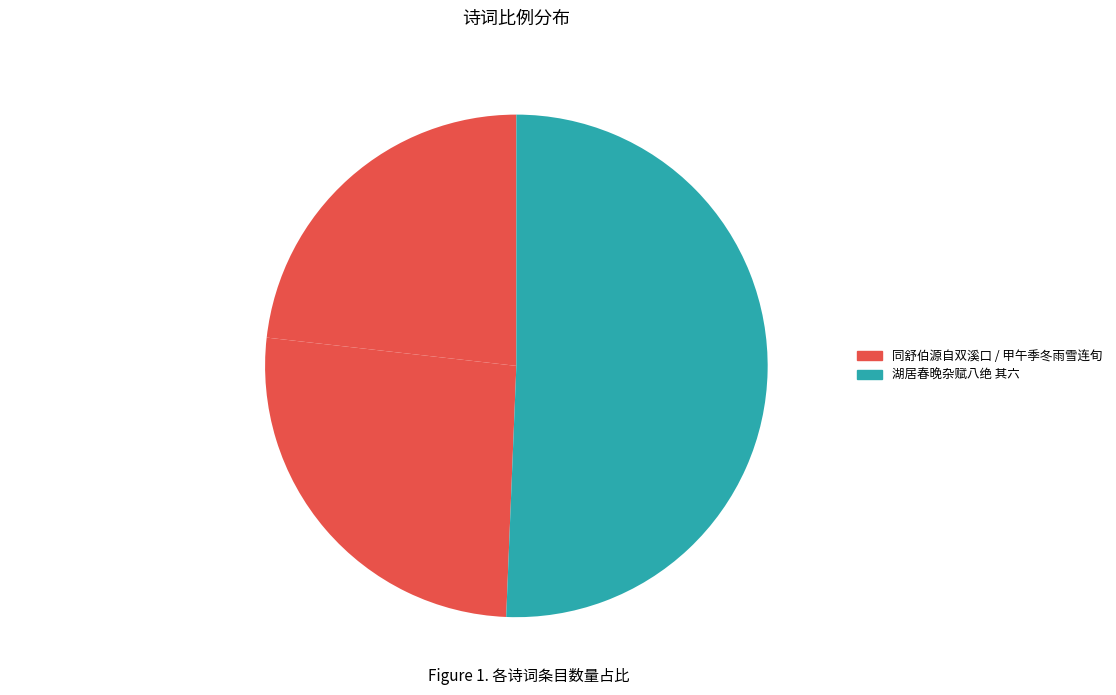

Is 湖居春晚杂赋八绝 其六 the majority of the pie?

Yes